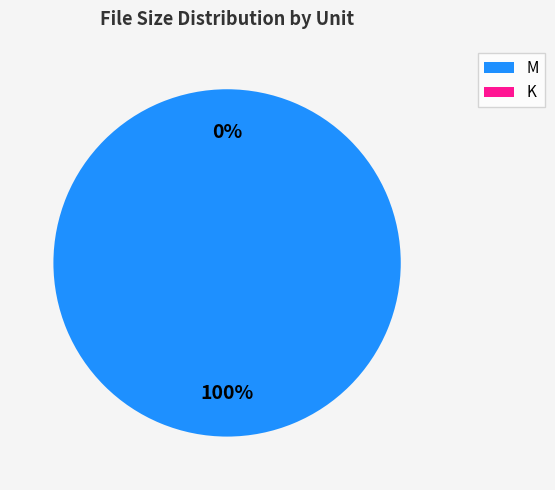

Which category has the biggest portion of the pie?

M